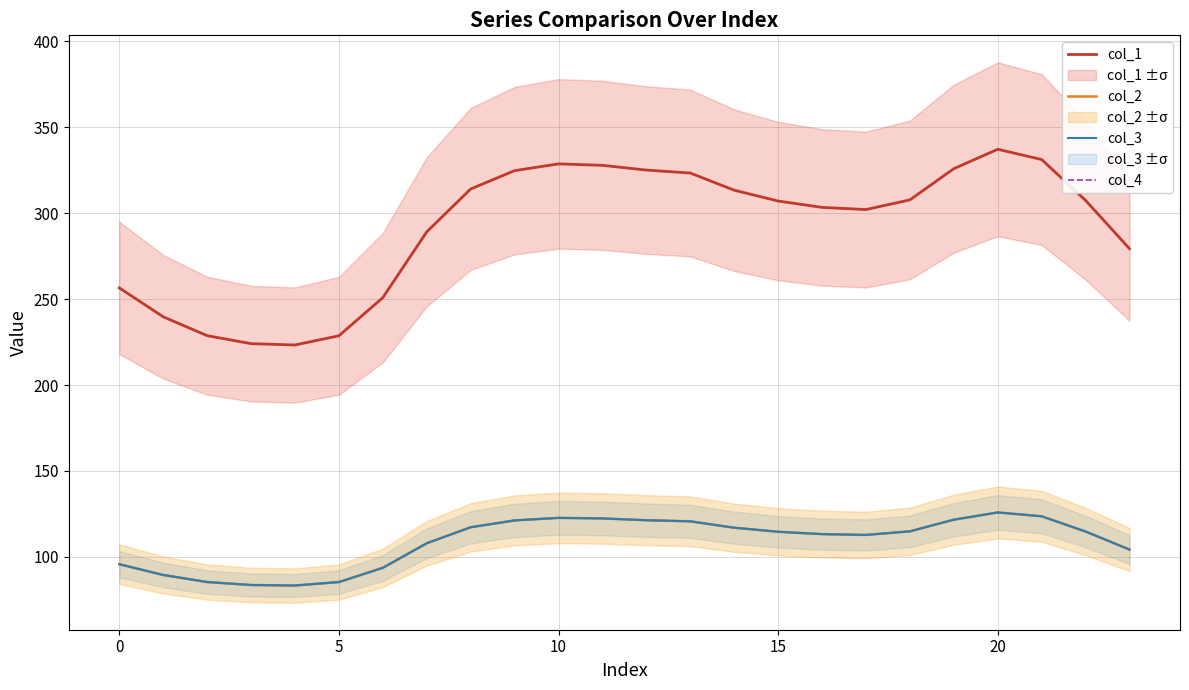

The value of col_3 at 7 is 107.9. True or false?

True